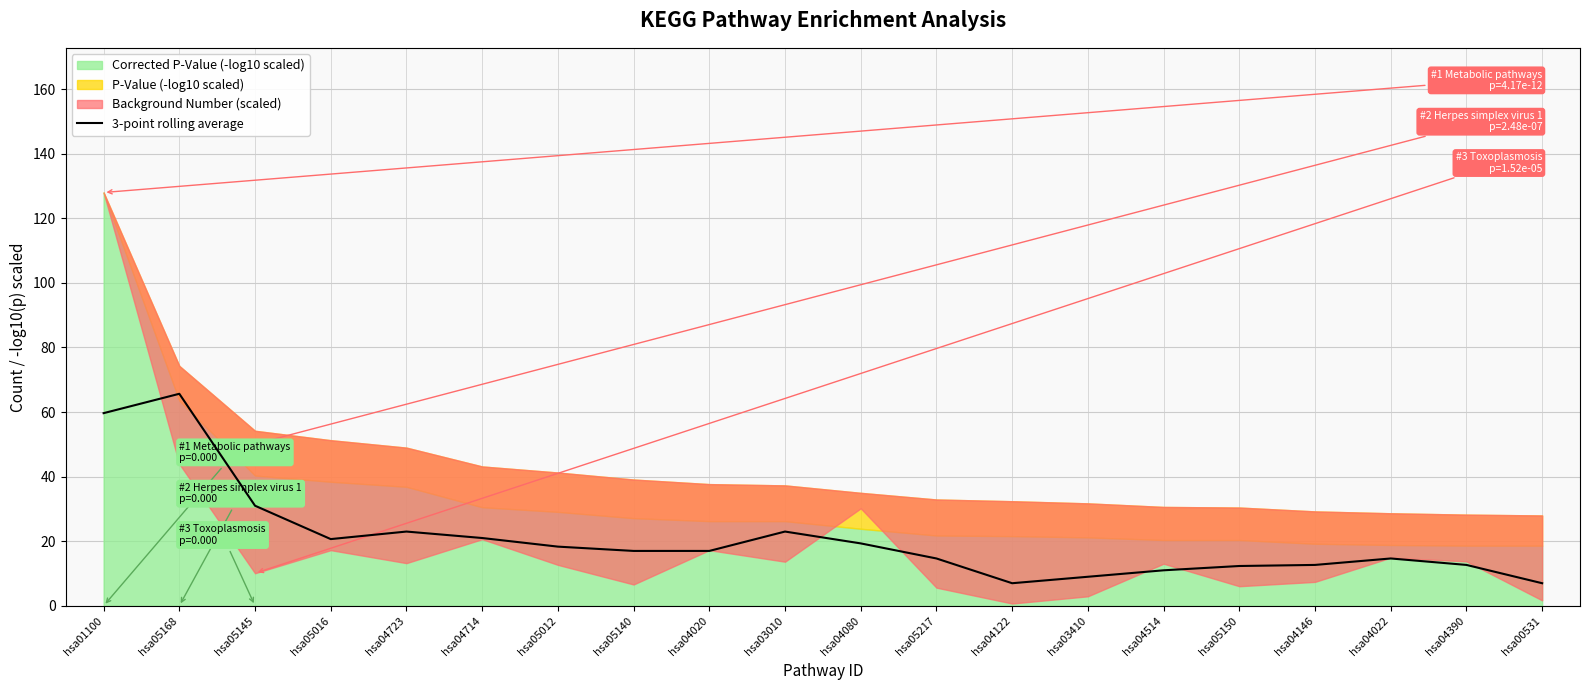

How many points are lower than both their immediate neighbors (excluding endpoints)?

2